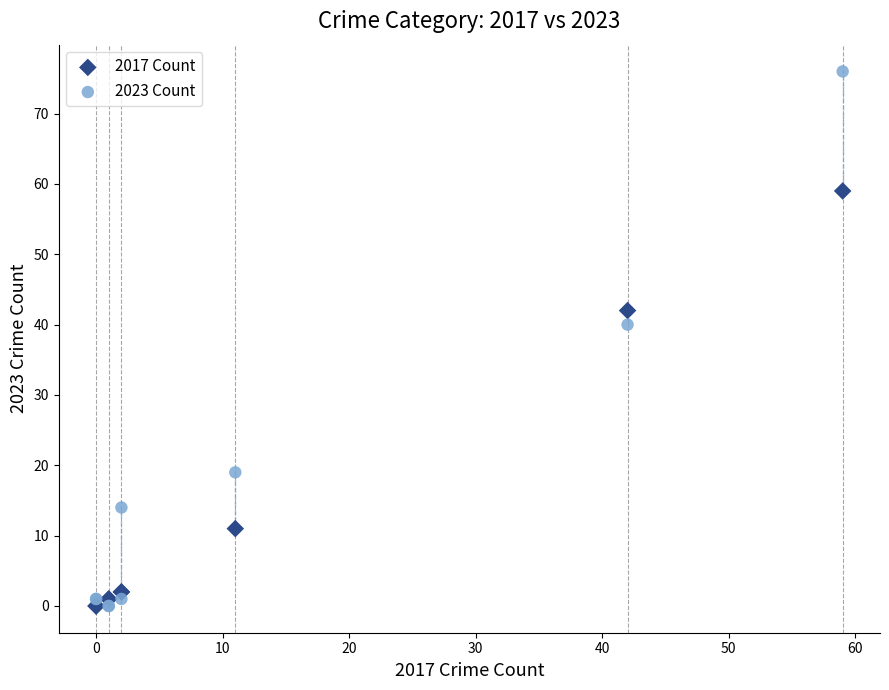

Which series has the widest spread of Y values?

2023 Count